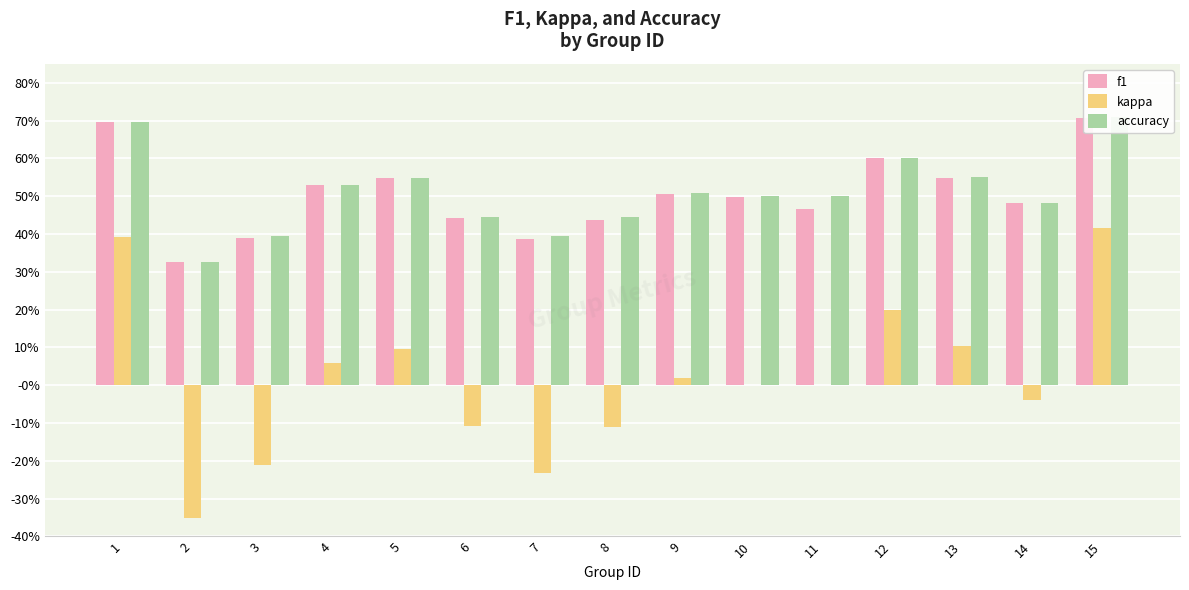

Where does the kappa series first go above 0?

1